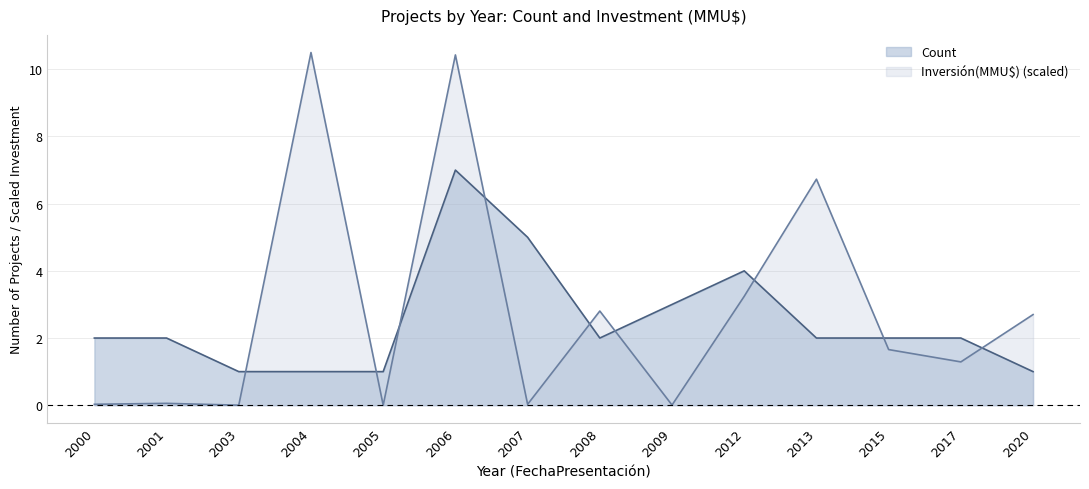

Which series has the largest total across all categories?

Inversión(MMU$) (scaled)